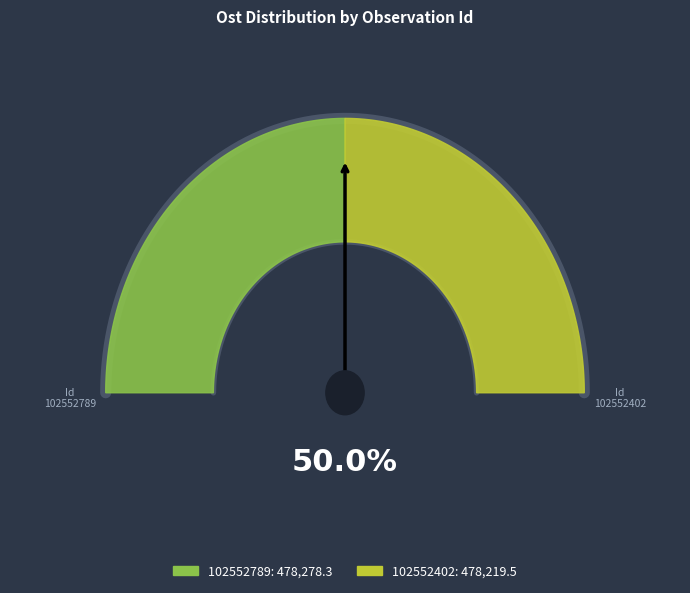

What percentage is the 102552789 slice, to the nearest percent?

50%